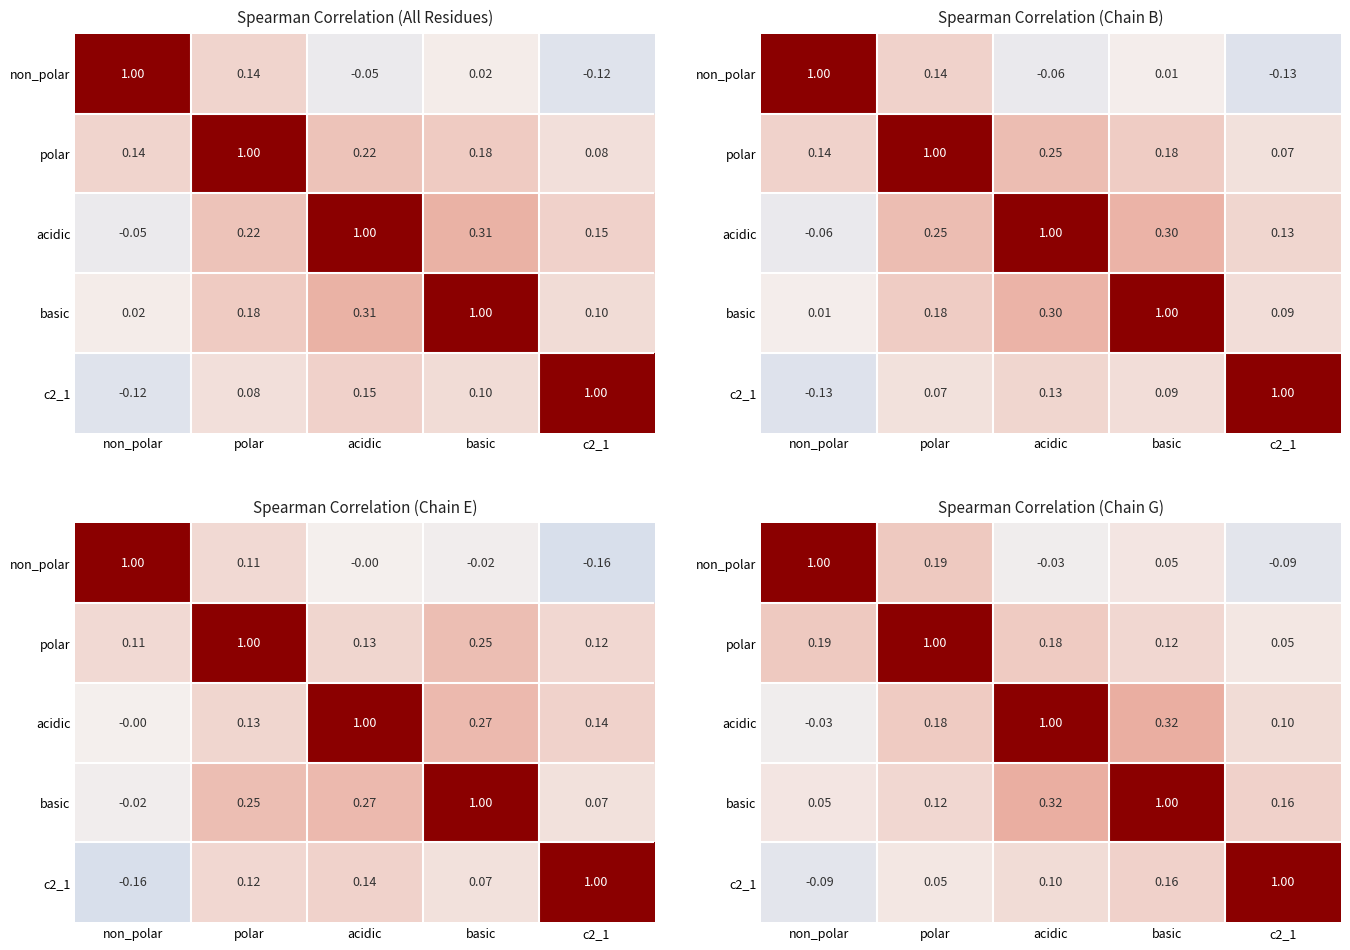

How many values in the acidic series are below 0?

1